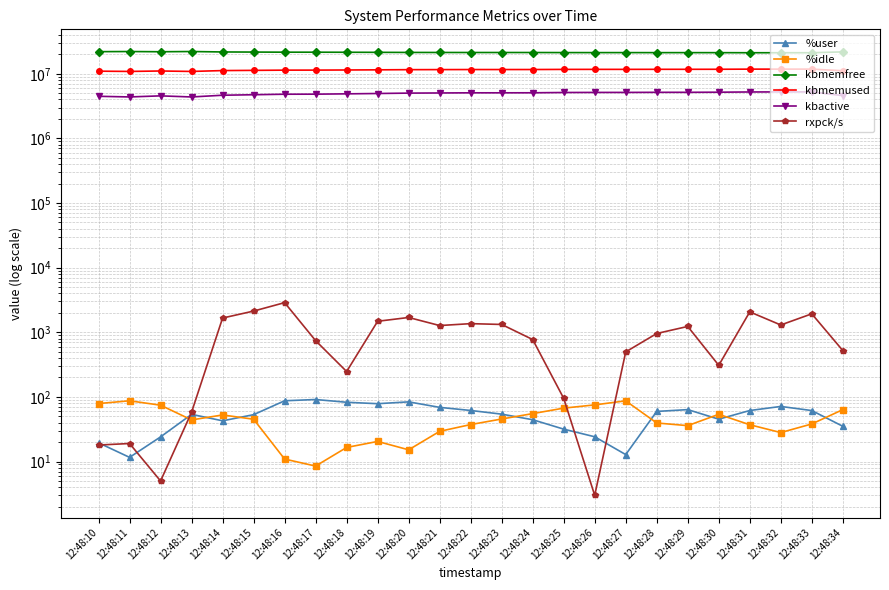

What is the difference between the kbmemused values at 12:48:26 and 12:48:32?

101872.0